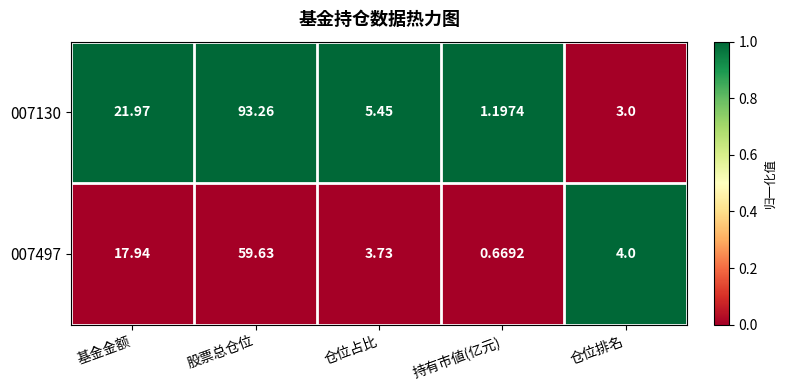

Which category has the lowest value in the 007497 series?

持有市値(亿元)